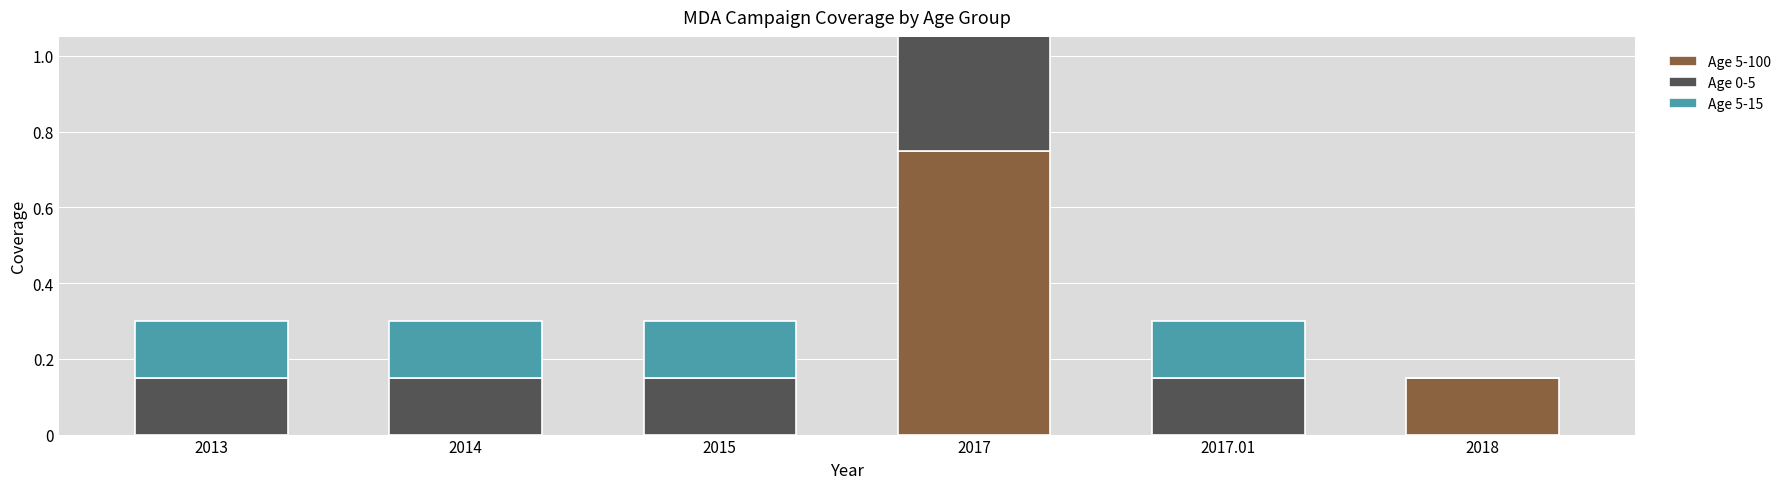

What is the difference between the highest and lowest values at 2017.01?

0.1